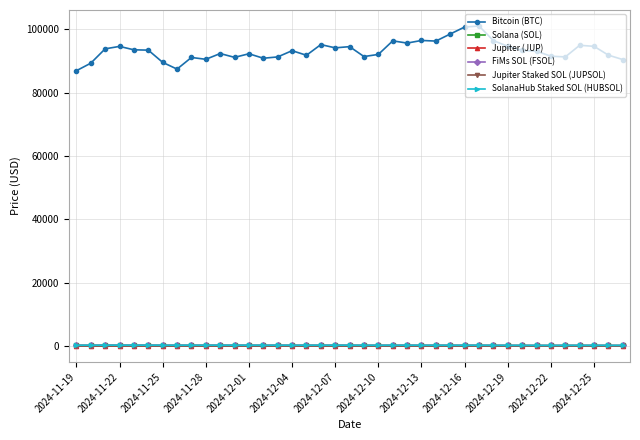

Does the chart have visible grid lines?

Yes